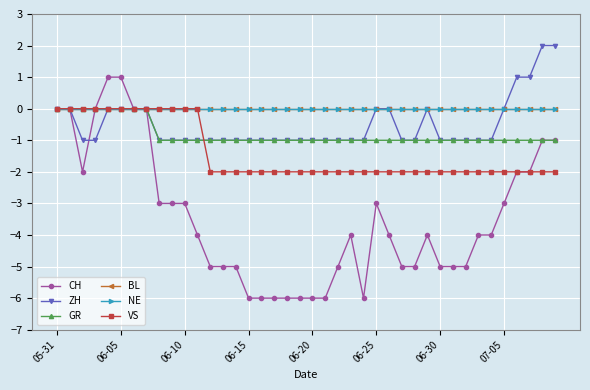

True or false: VS and CH cross at least once.

False